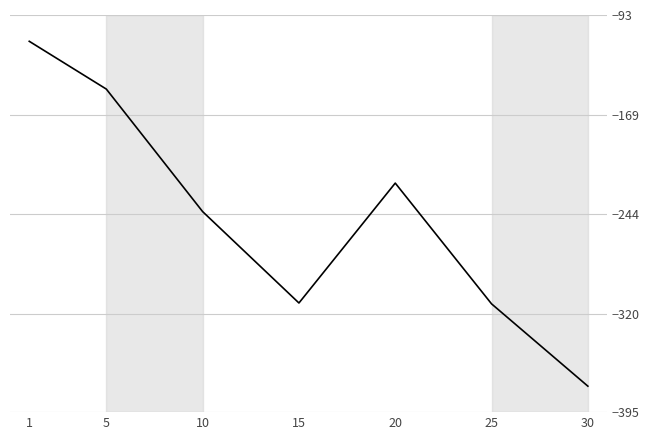

What is the sum of the values at 1 and 30?

-488.2